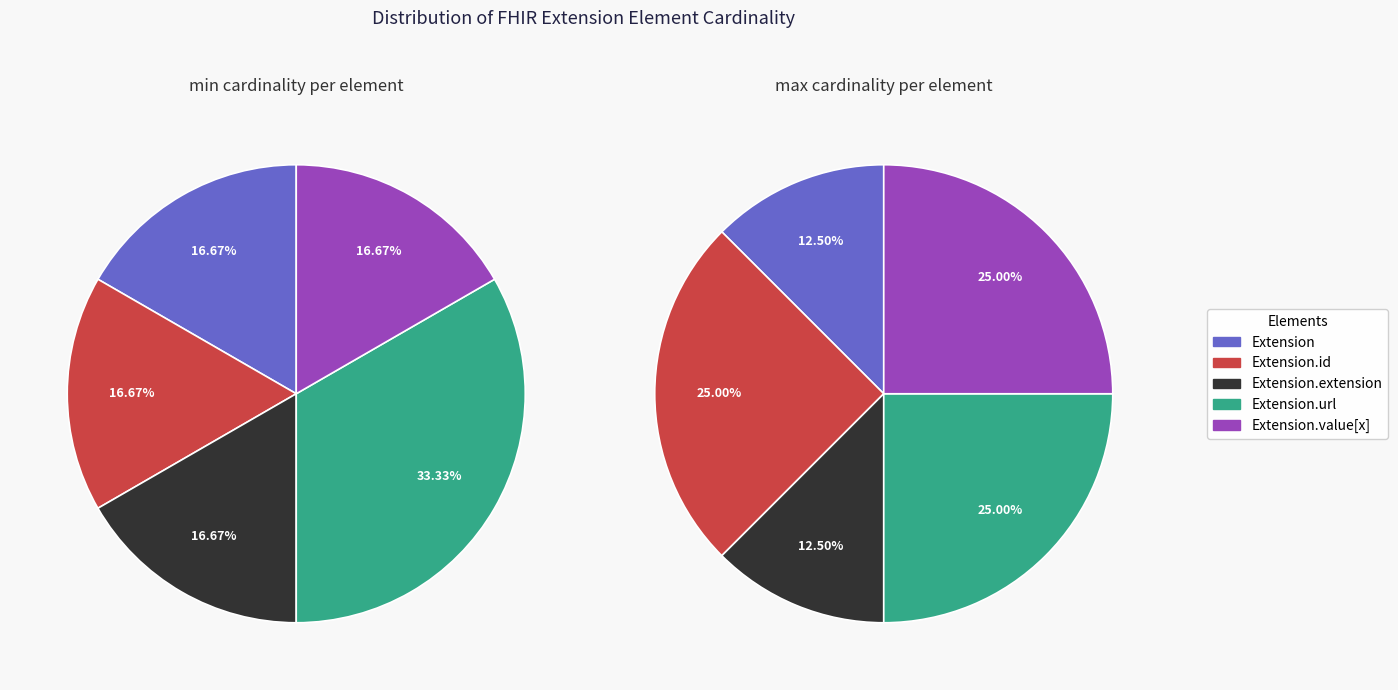

How many slices are in this pie chart?

5